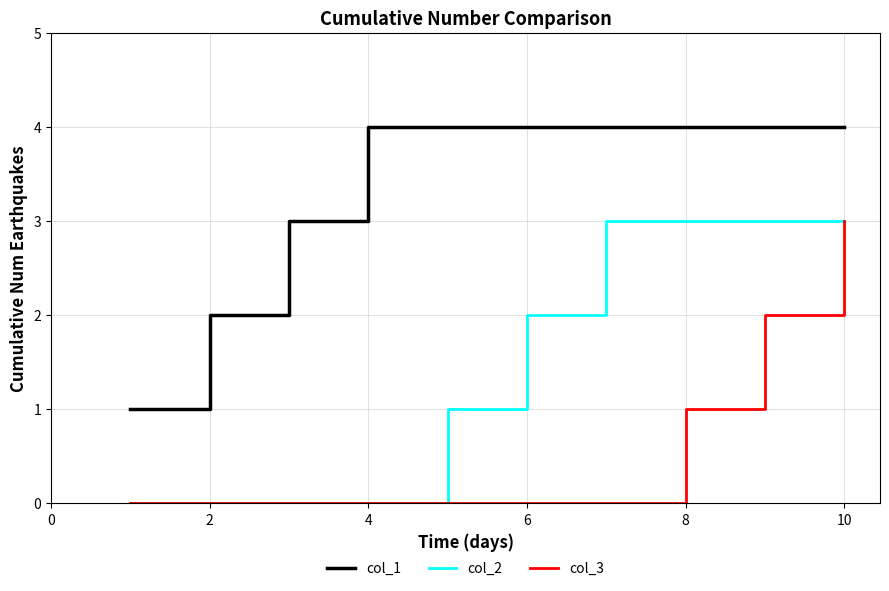

How many col_1 values are between 3 and 4?

8